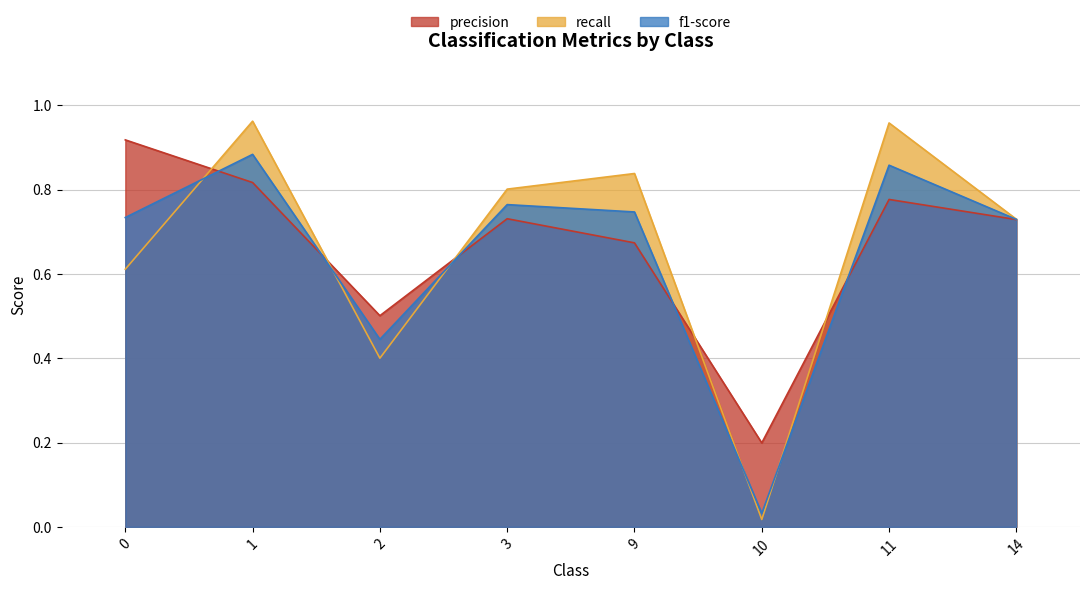

At 1, list the series in order from smallest to largest.

precision, f1-score, recall